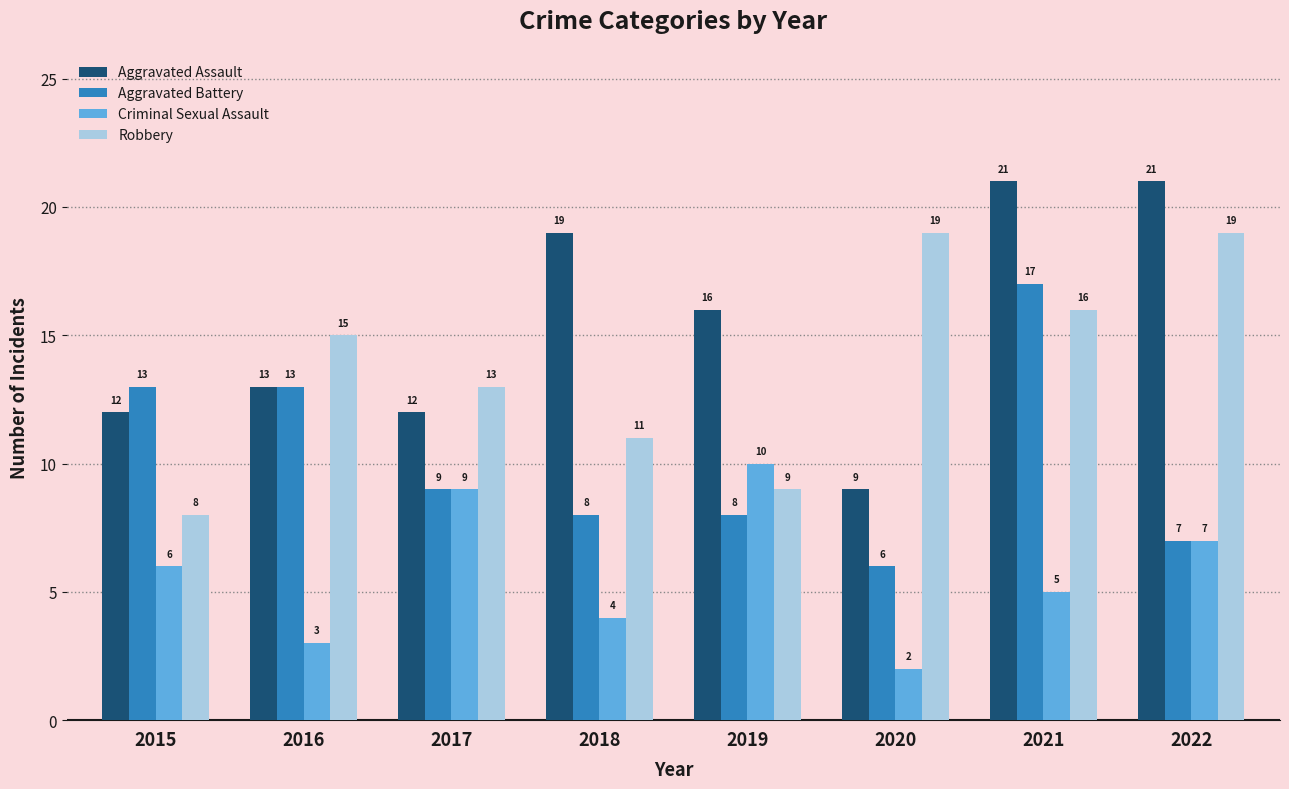

What is the greatest value displayed?

21